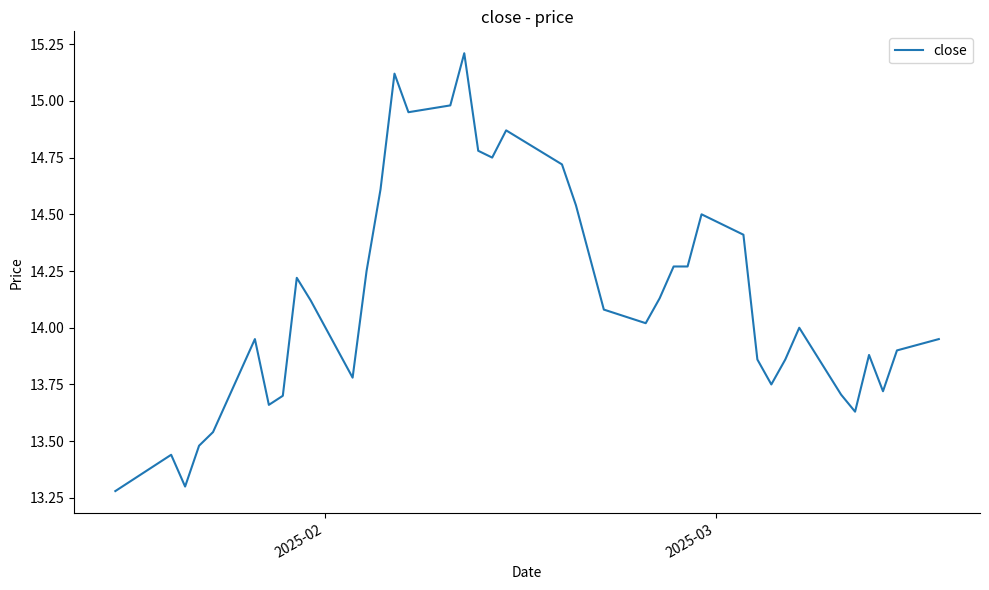

What is the minimum value shown in the chart?

13.3